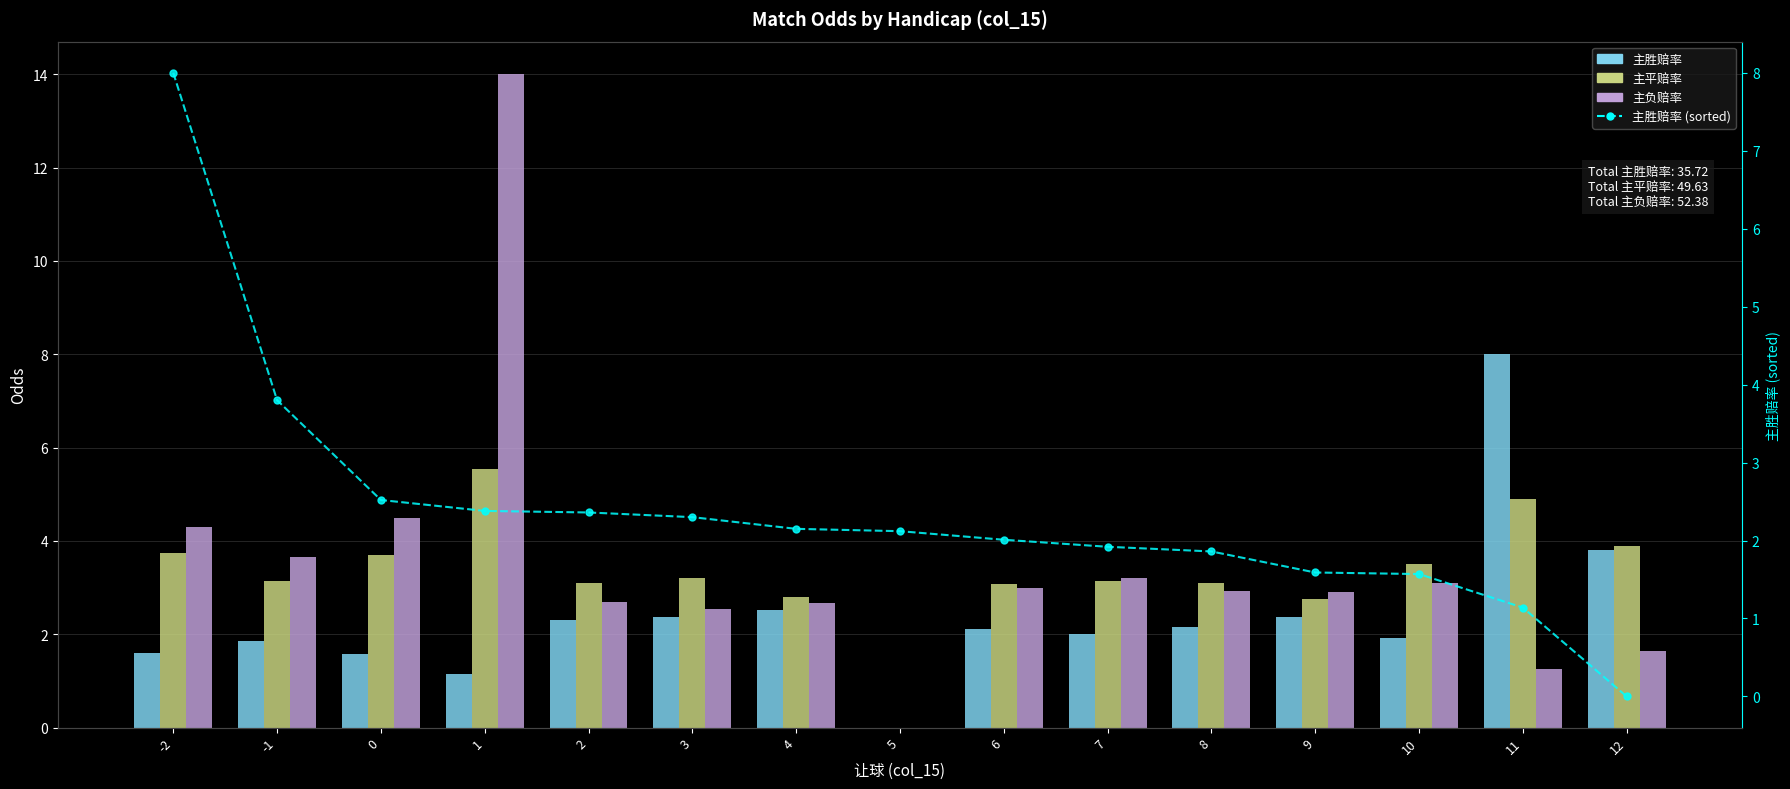

Which series has the largest range (max minus min)?

主负赔率